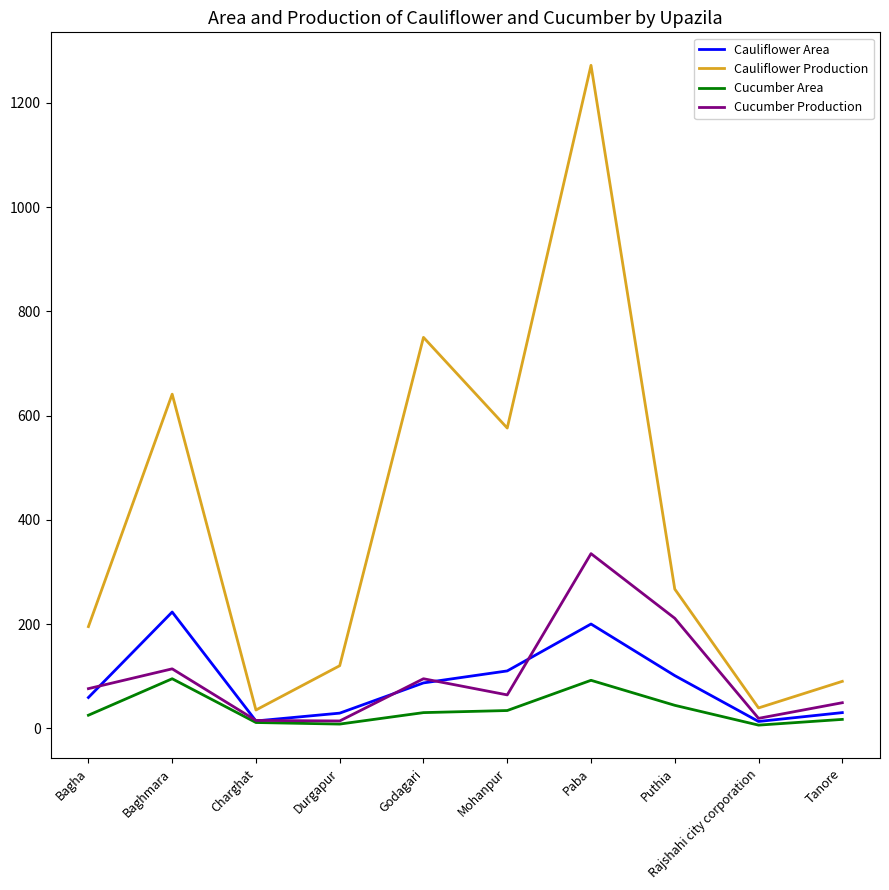

True or false: Cauliflower Production and Cauliflower Area intersect in this chart.

False